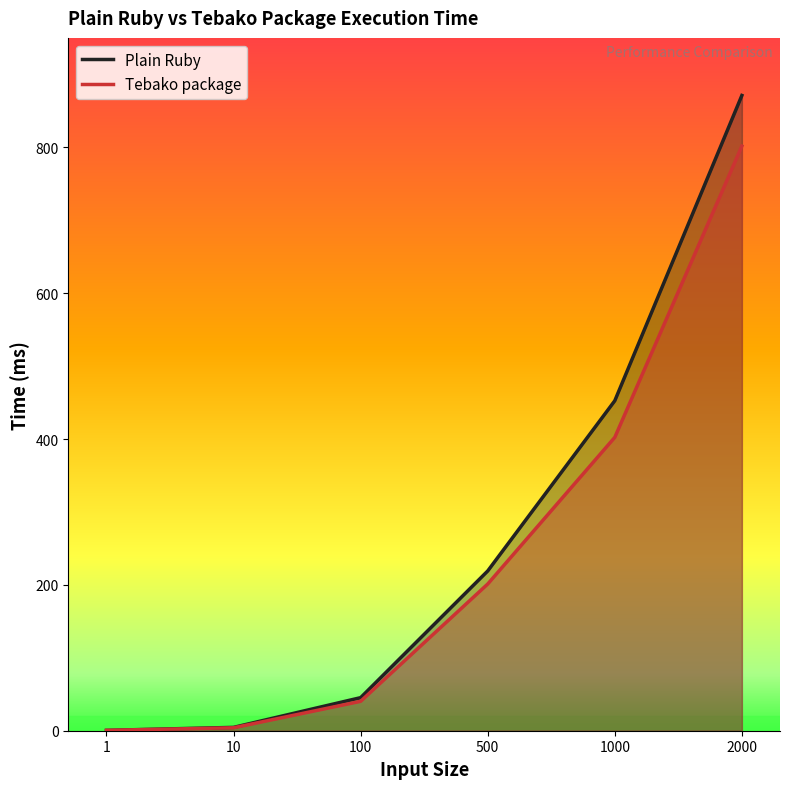

List the series in order of their overall mean, highest first.

Plain Ruby, Tebako package